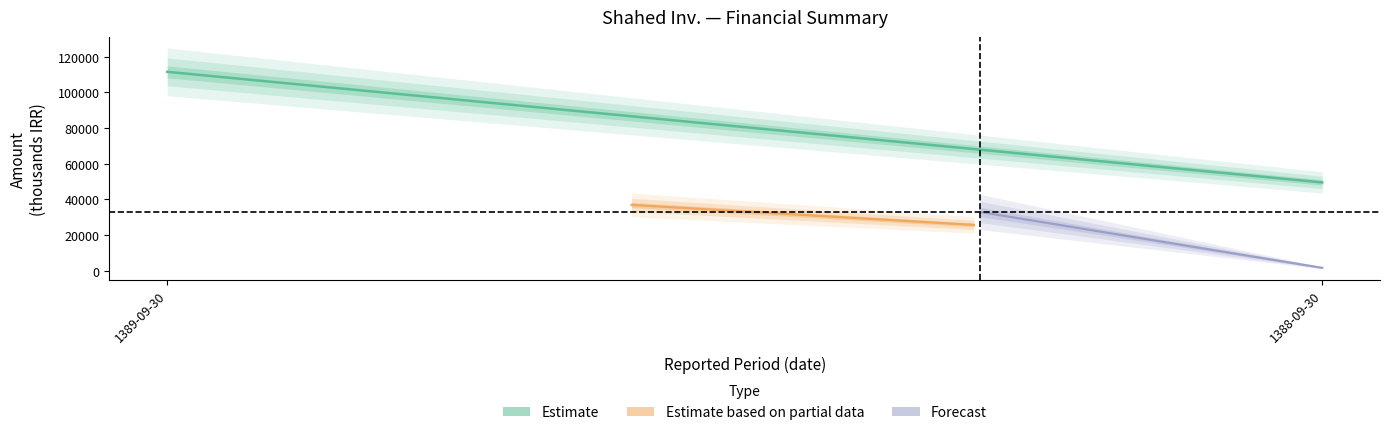

Does the chart display data point markers on the line(s)?

No